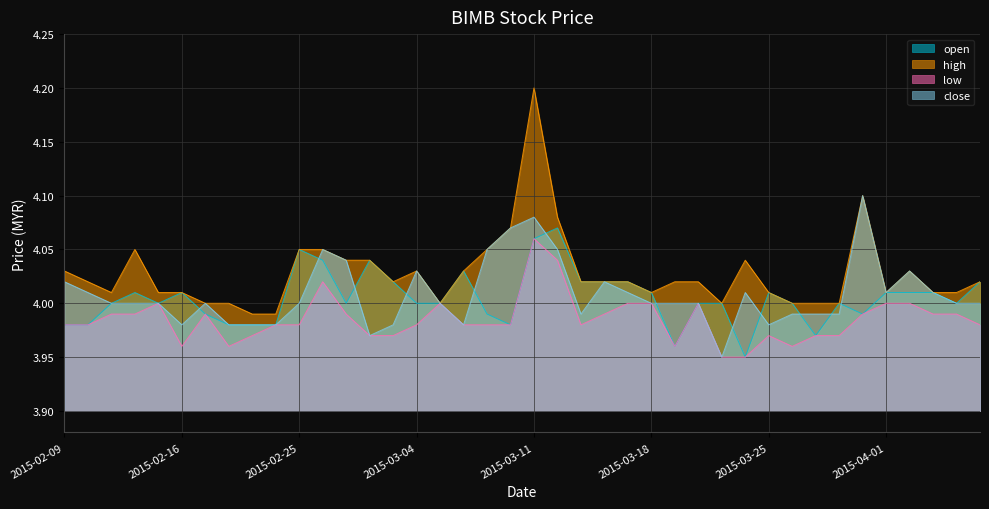

At which category is the sum across all series the highest?

2015-03-11